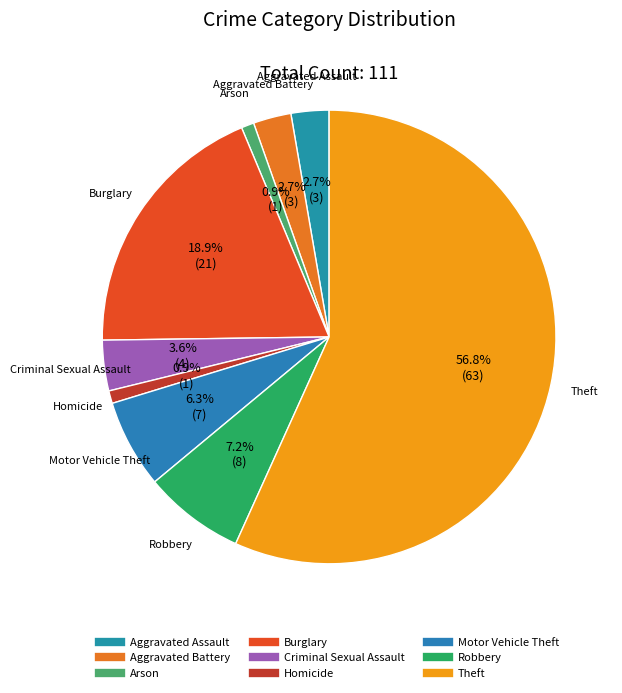

To the nearest percent, what portion does Robbery represent?

7%